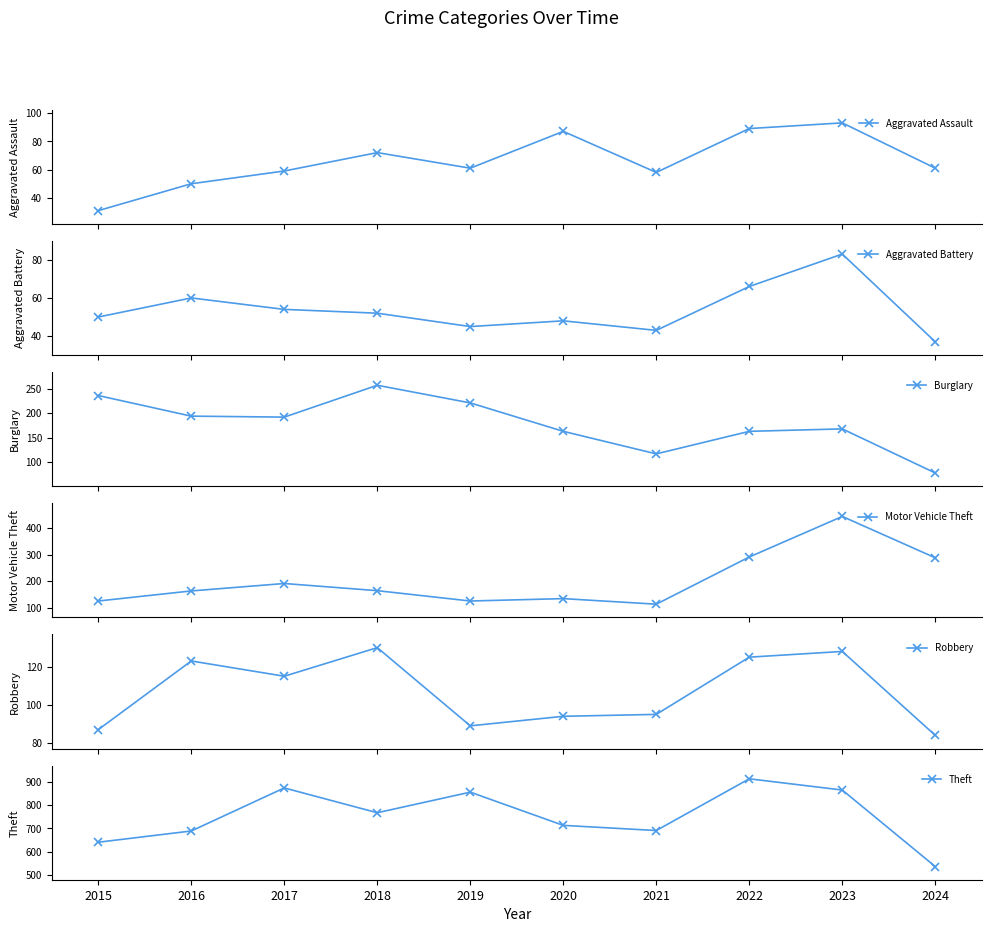

Which series has the largest range (max minus min)?

Theft